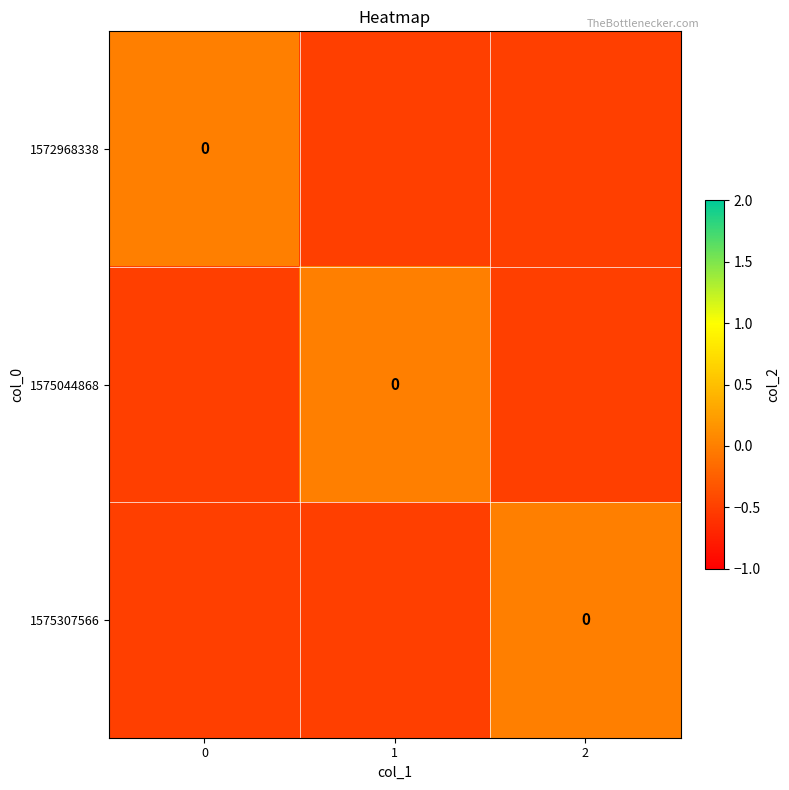

Is the value of 1575307566 at 1 greater than the value of 1575044868 at 1?

No